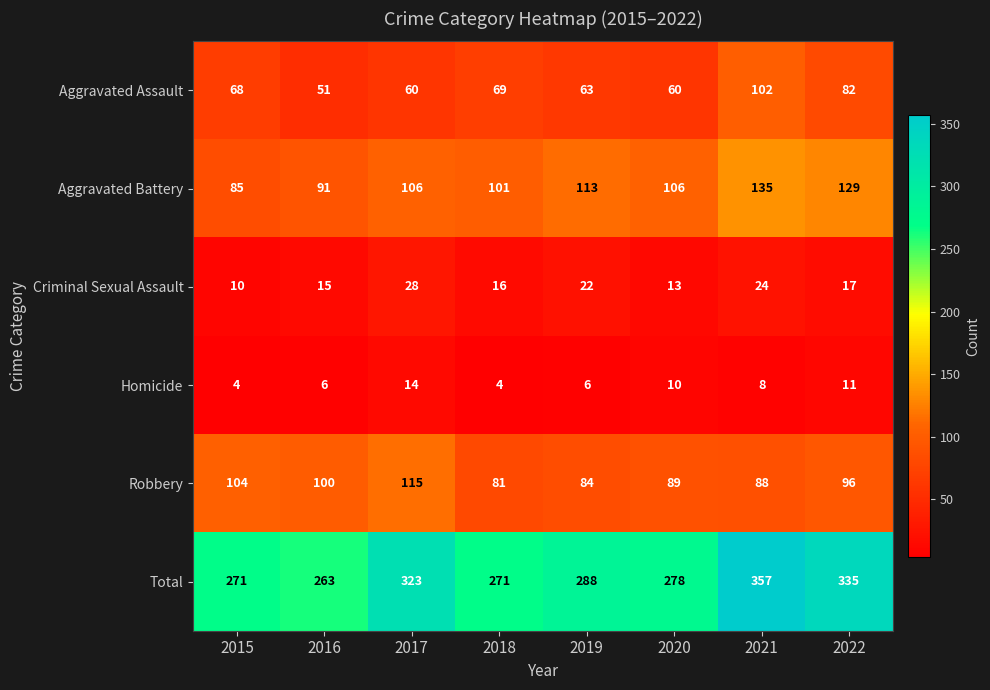

True or false: Total has a value of 467 at 2016.

False